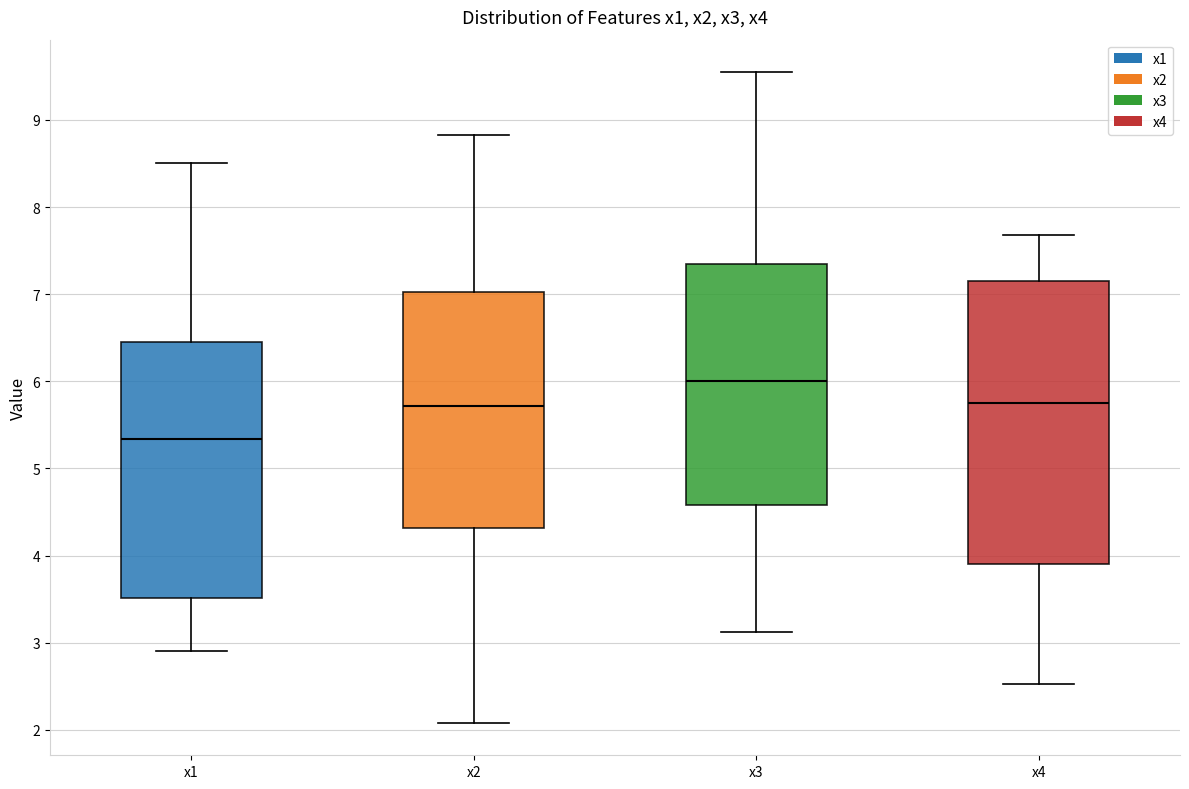

Comparing the boxes themselves (not the whiskers), which one is the tallest?

x4